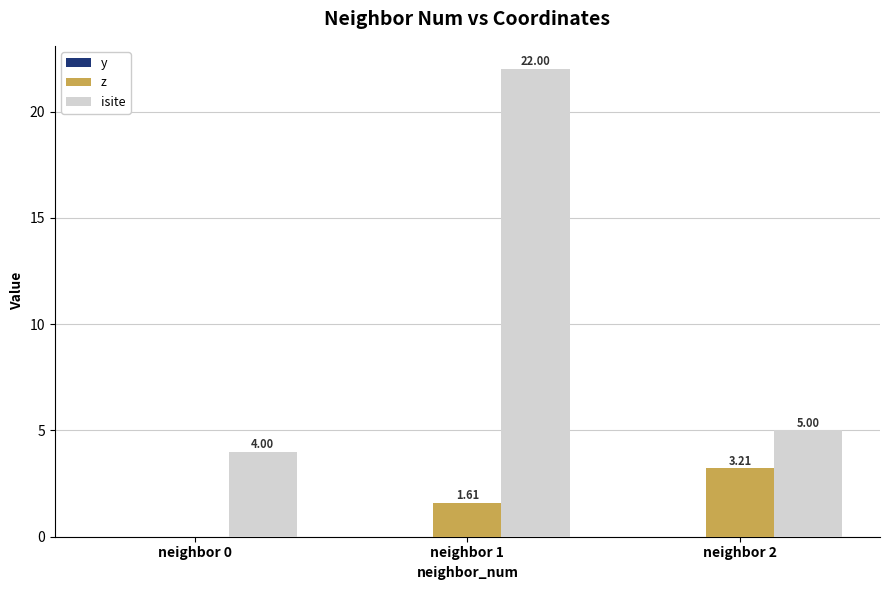

What is the sum of all z values?

4.8